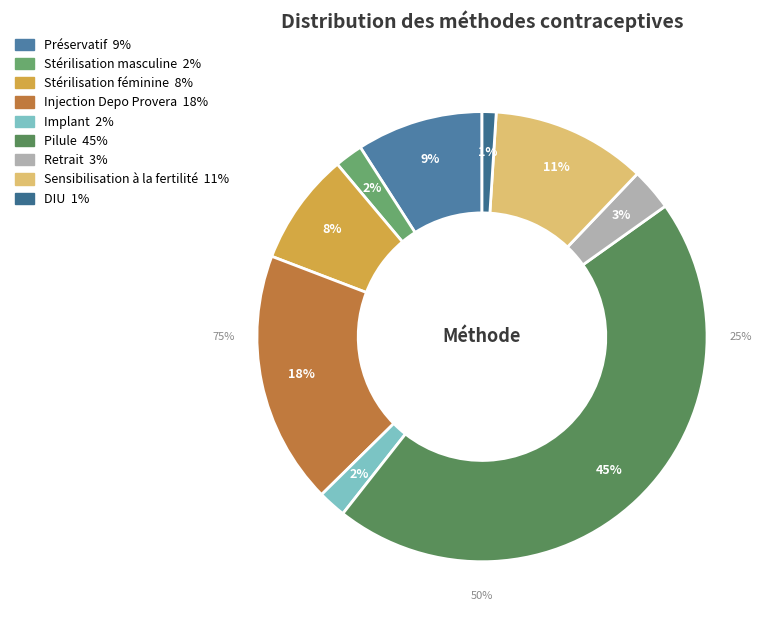

Is there any slice that represents more than half of the pie?

No